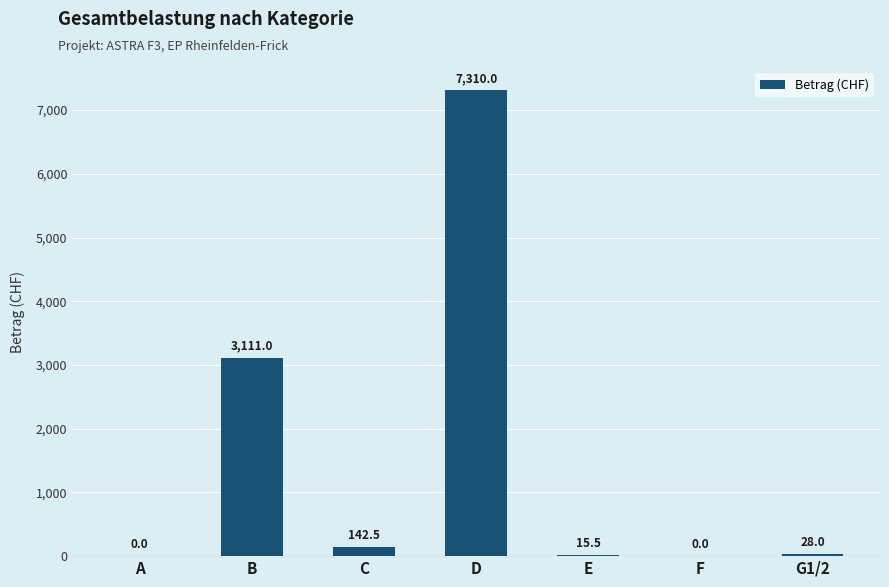

What is the maximum value shown in the chart?

7310.0